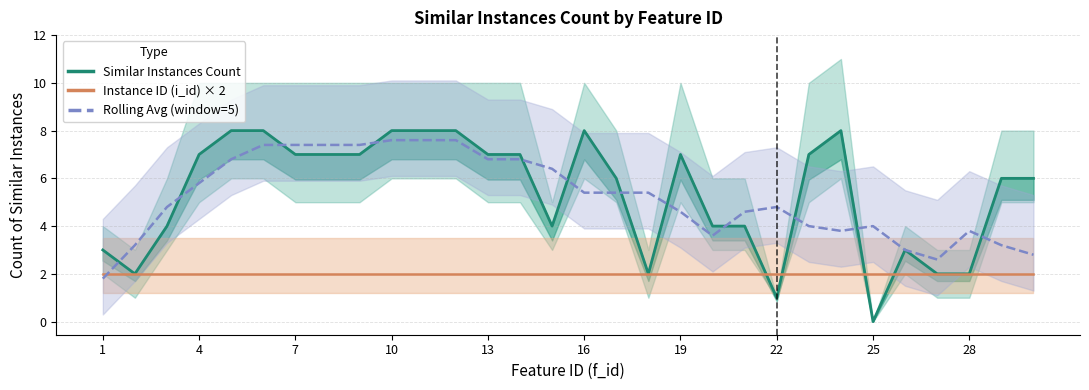

True or false: Similar Instances Count has more than 0 interior local peaks.

True